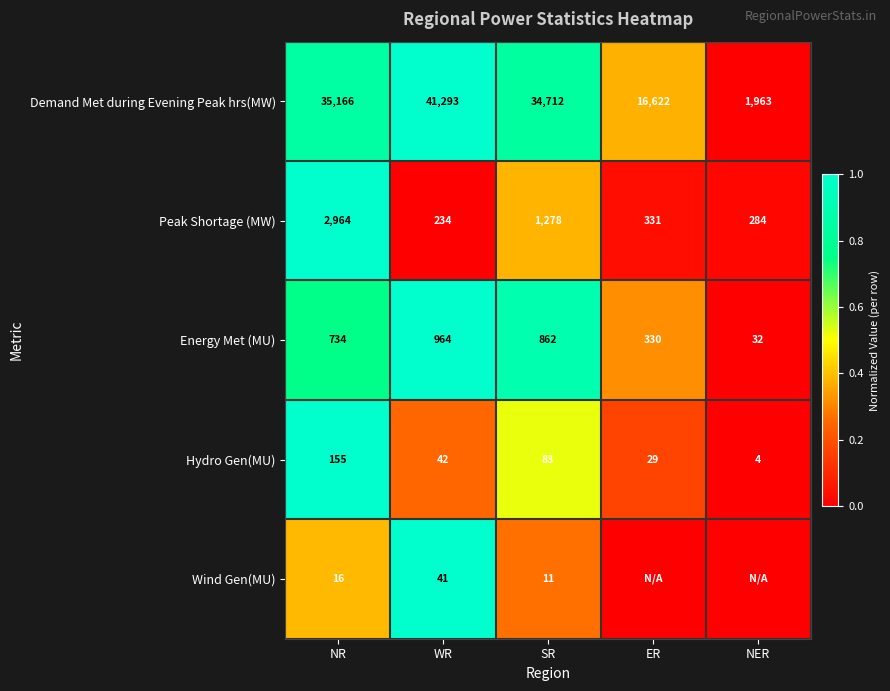

What is the difference between the second highest and second lowest values in the Demand Met during Evening Peak hrs(MW) series?

18544